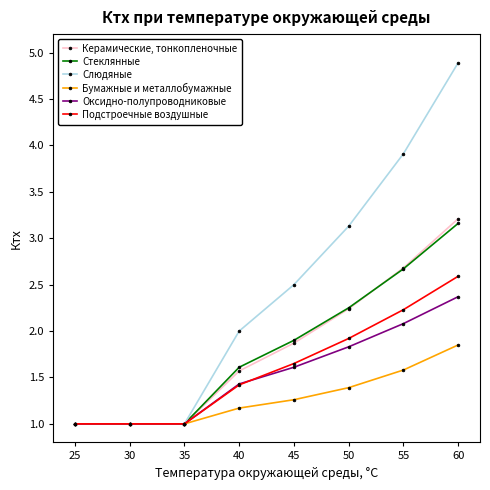

What is the value of the Оксидно-полупроводниковые point at the 2nd from the left?

1.0